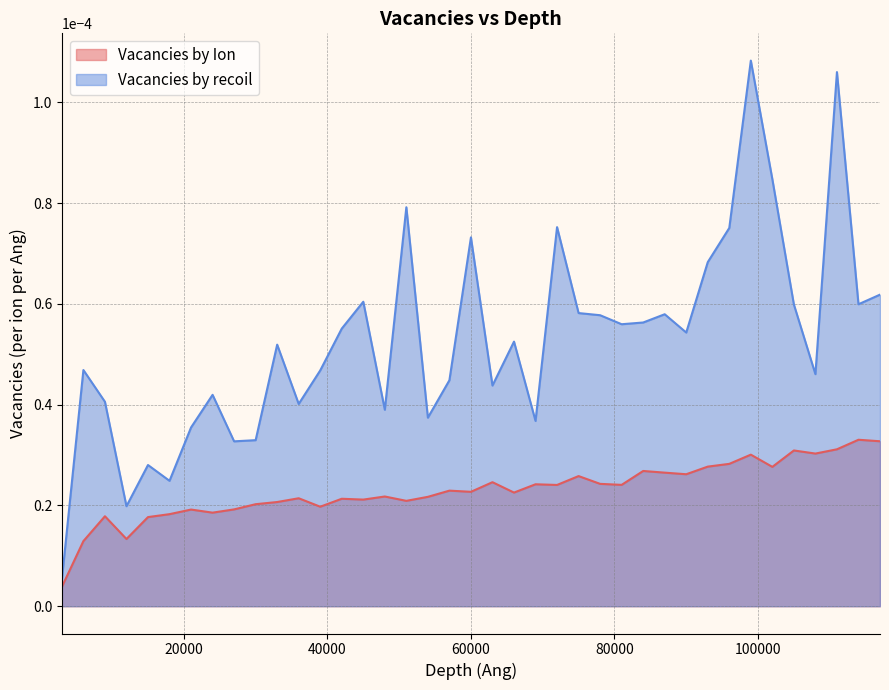

How many series are shown in this chart?

2